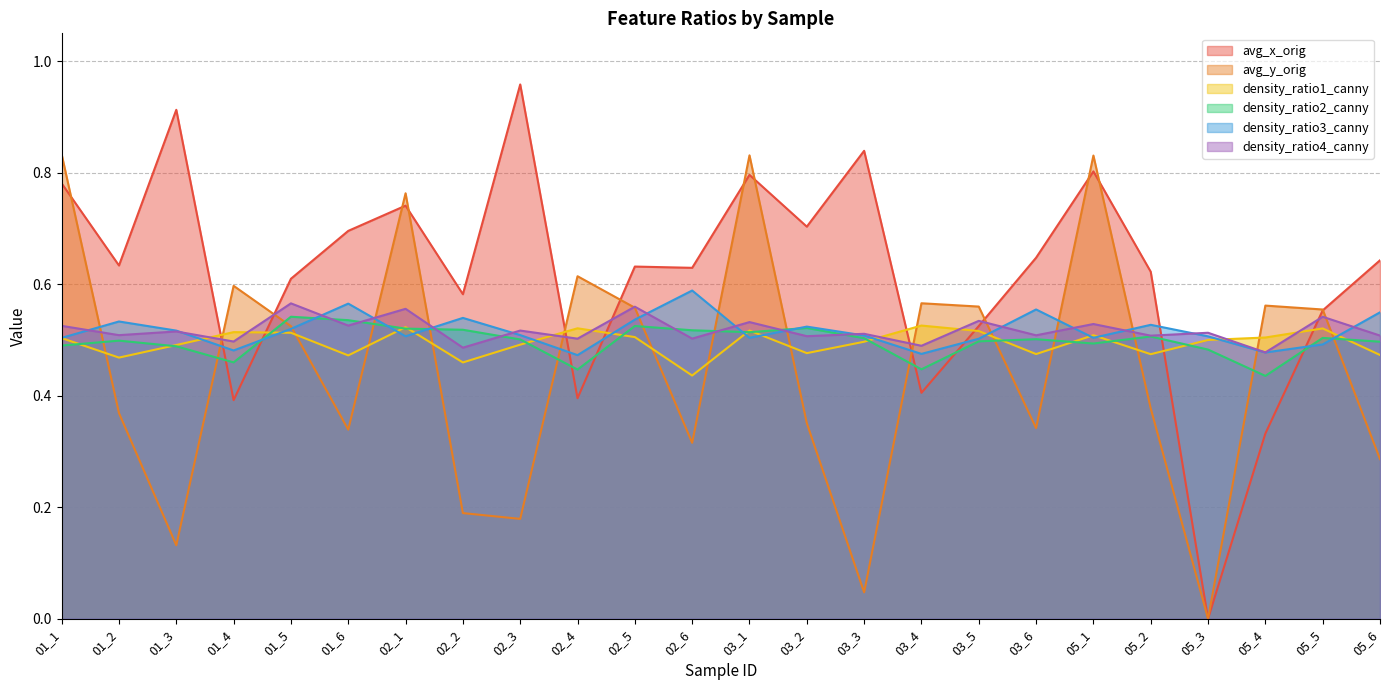

At which category does avg_x_orig reach its first local peak?

01_3